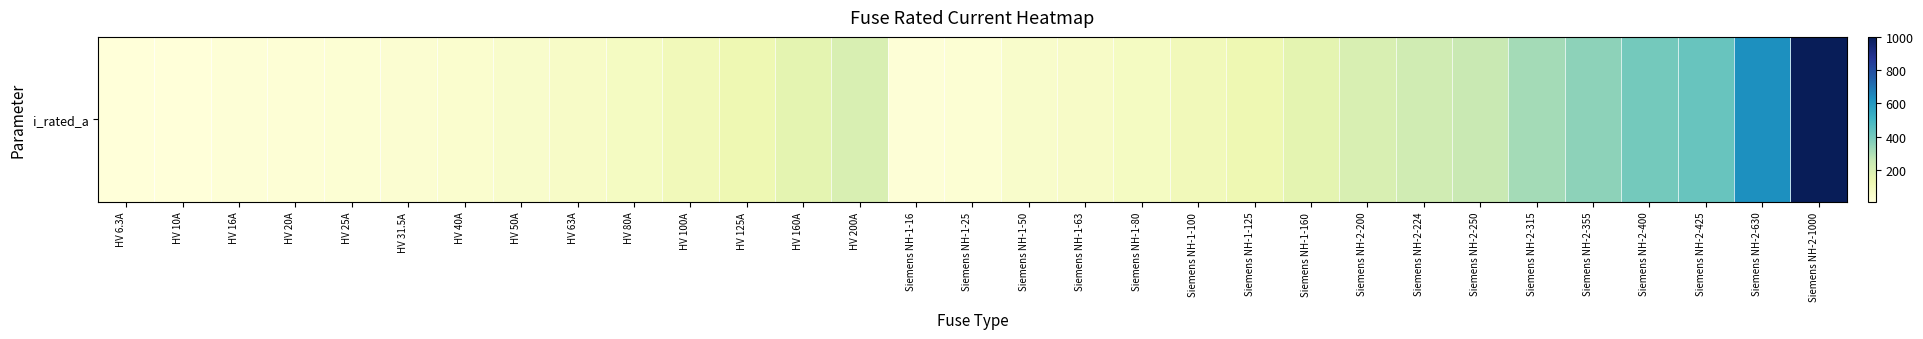

What value does the data have at Siemens NH-1-100?

100.0